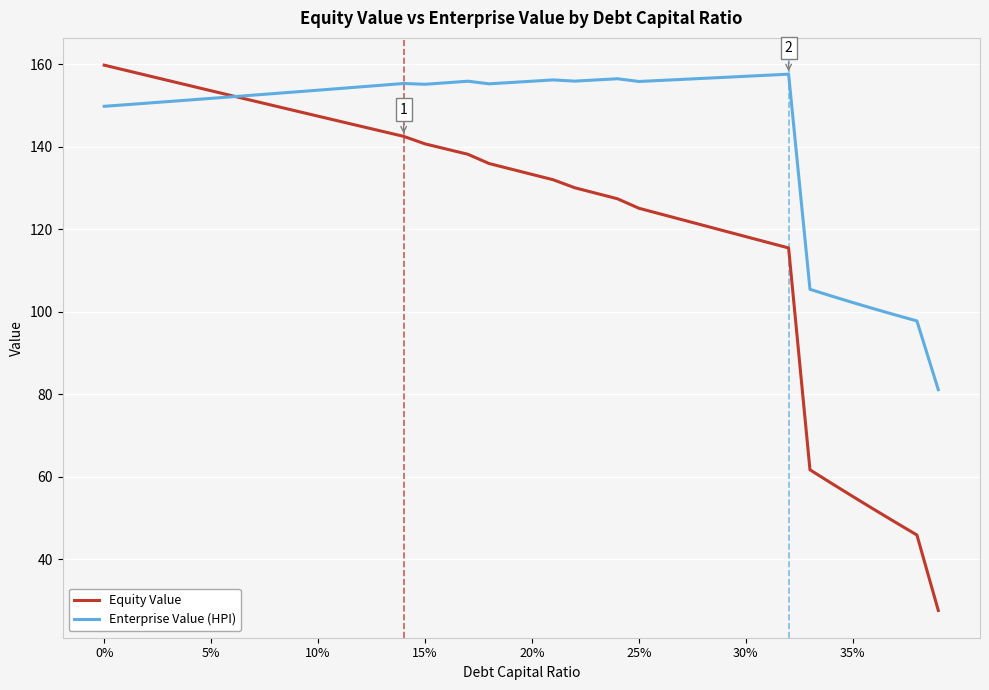

In Enterprise Value (HPI), how many points are higher than both neighbors (excluding endpoints)?

5